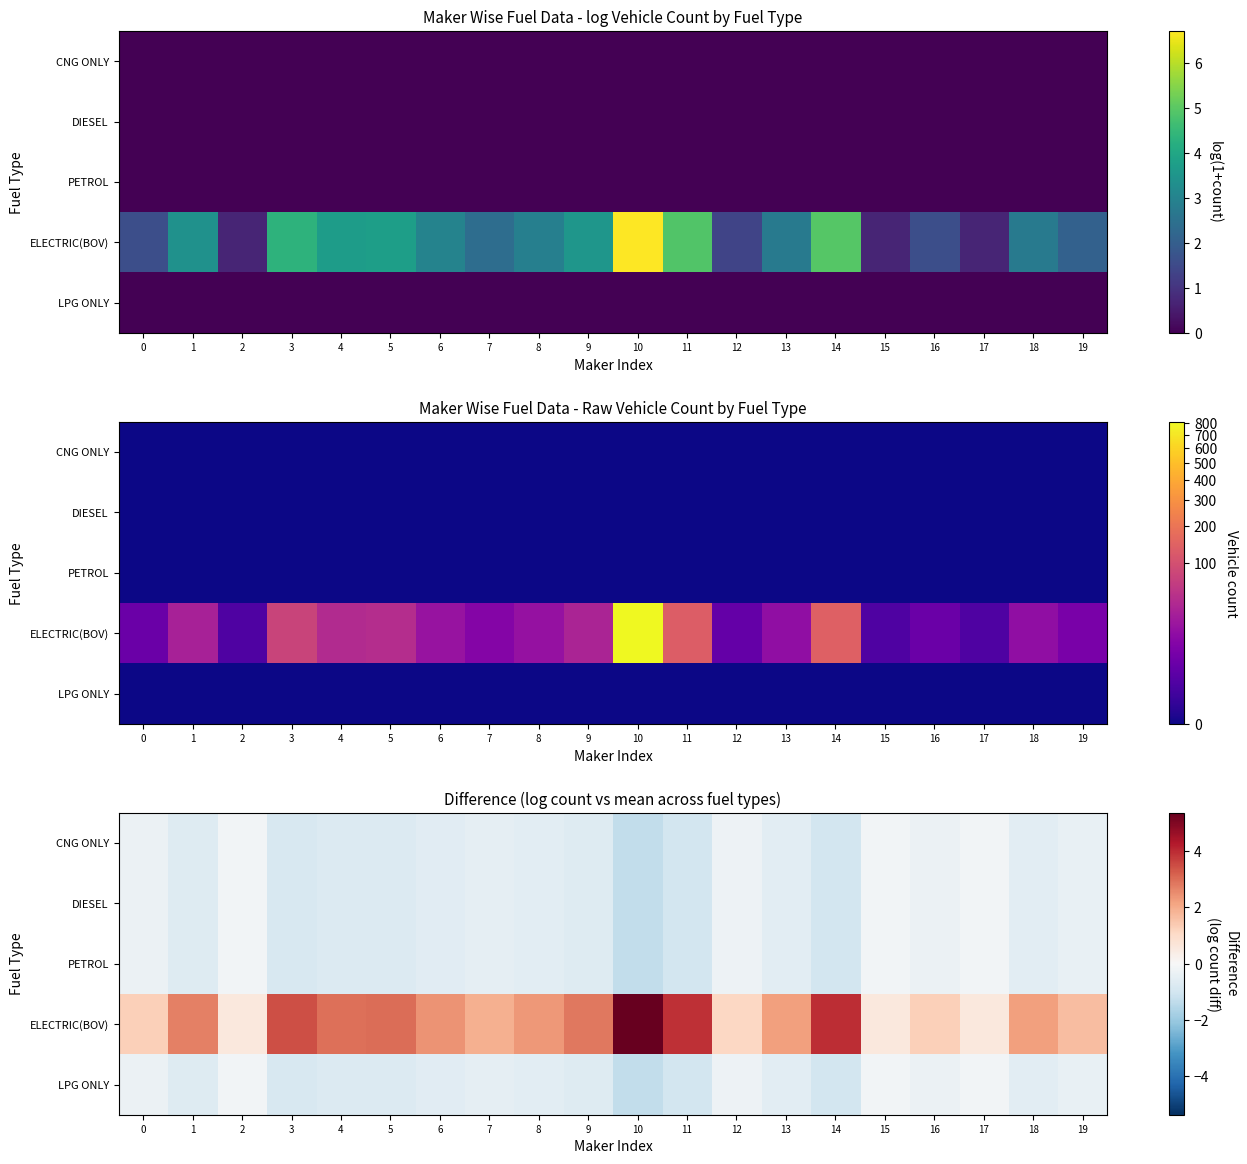

Between 1 and 14, which series saw the biggest shift?

ELECTRIC(BOV)